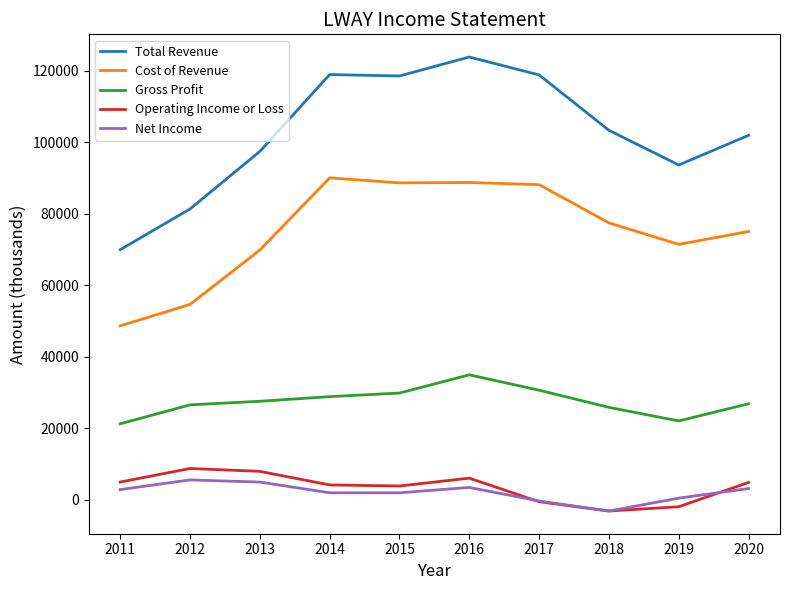

What is the difference between the second highest and second lowest values in the Operating Income or Loss series?

9900